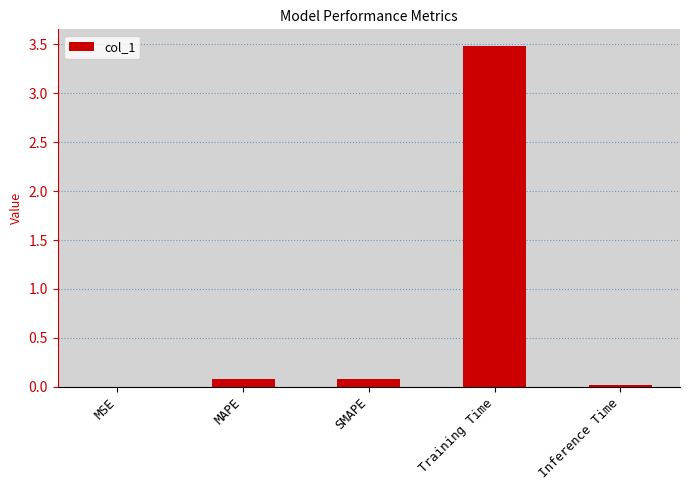

The value at Inference Time is 0.0. True or false?

True